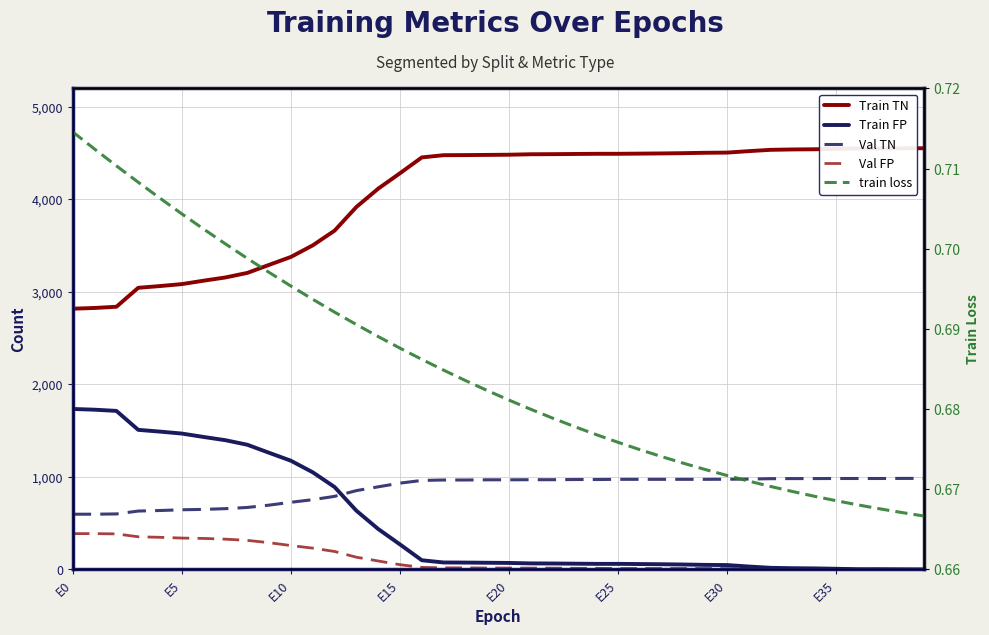

Count the number of data series in this chart.

5